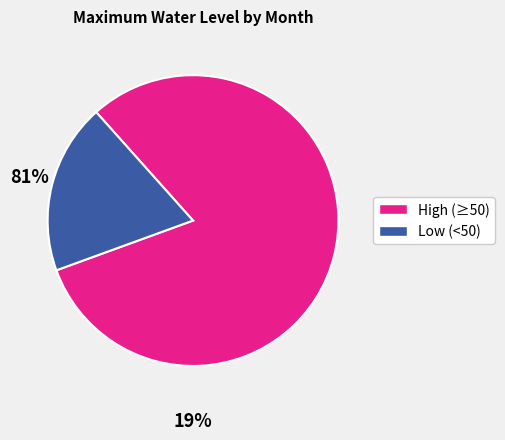

Does any single category account for the majority?

Yes